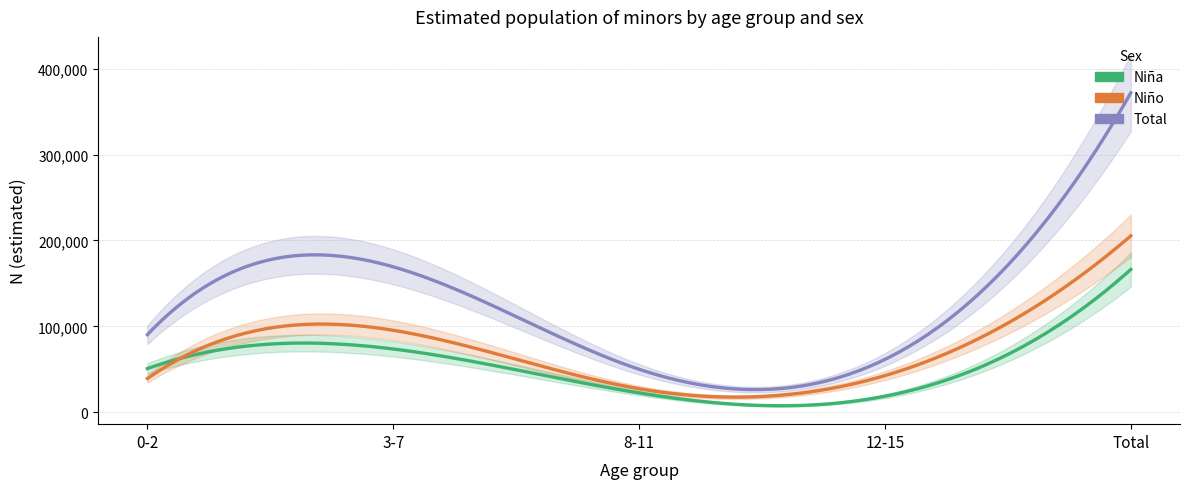

Does the chart have visible grid lines?

Yes